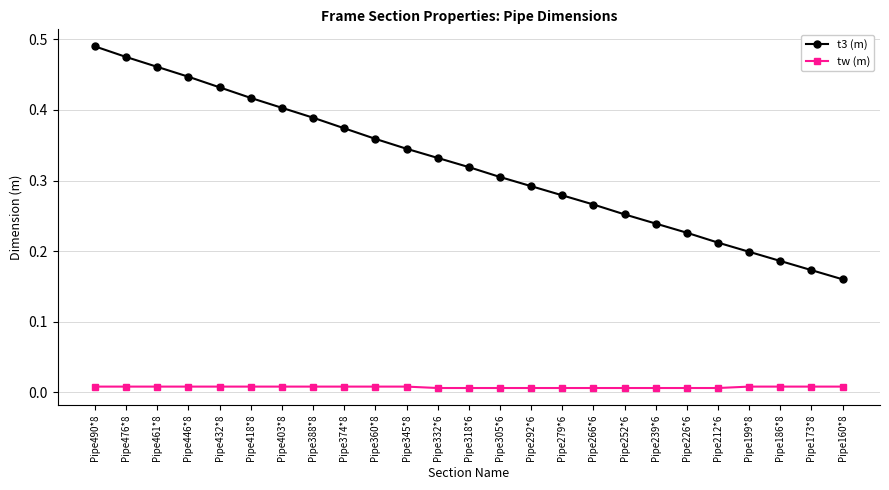

True or false: t3 (m) has more than 1 interior local peaks.

False